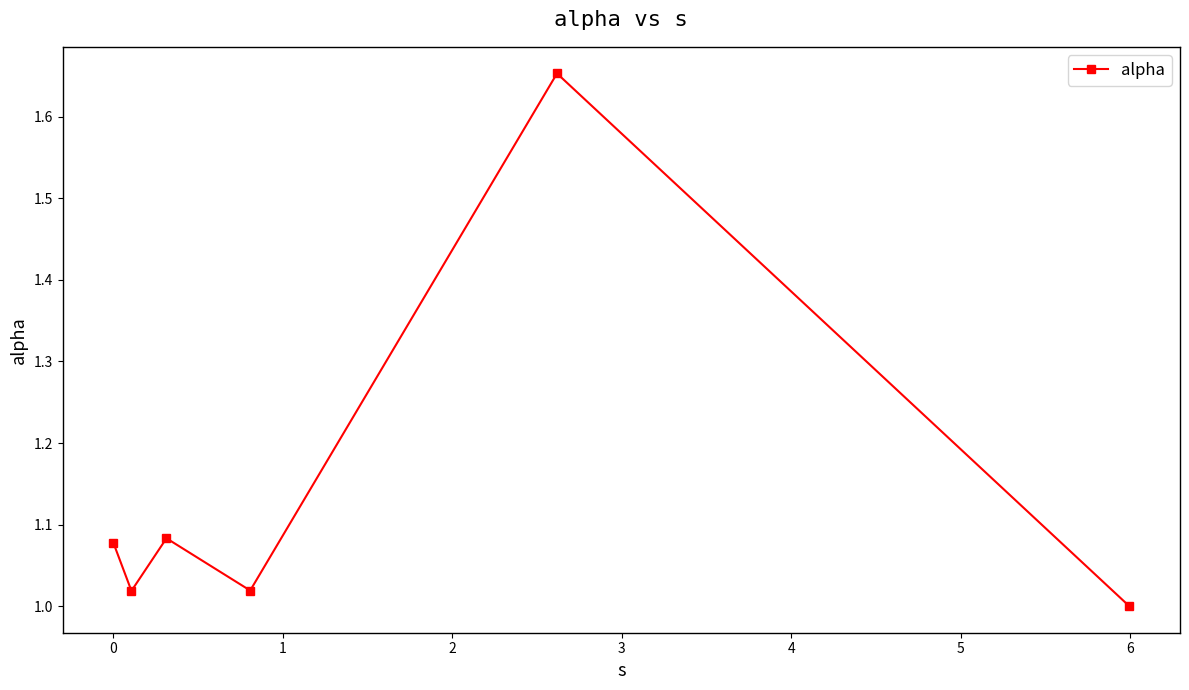

How many points are lower than both their immediate neighbors (excluding endpoints)?

2